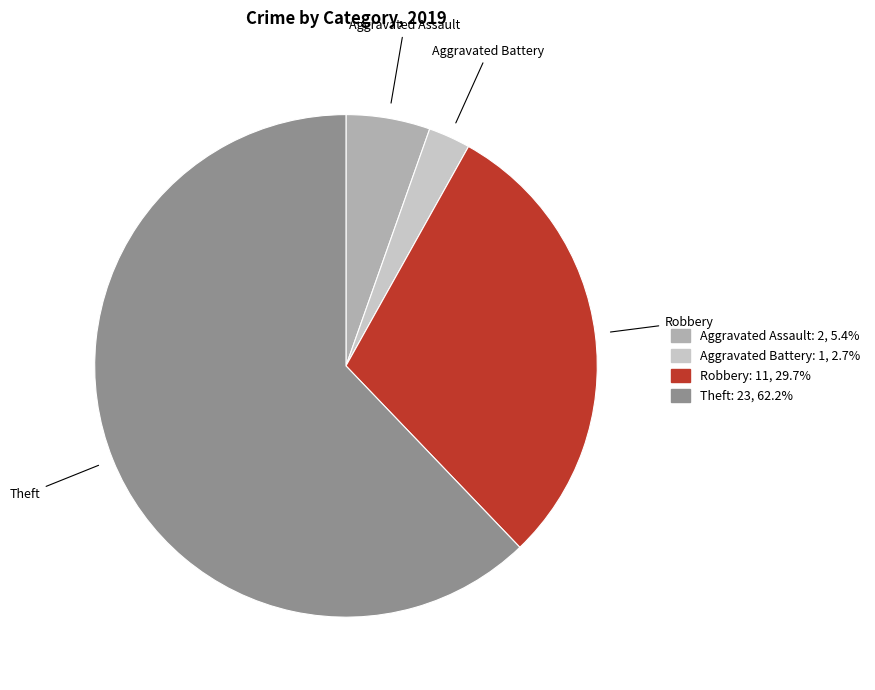

Rank the categories by value from lowest to highest.

Aggravated Battery, Aggravated Assault, Robbery, Theft